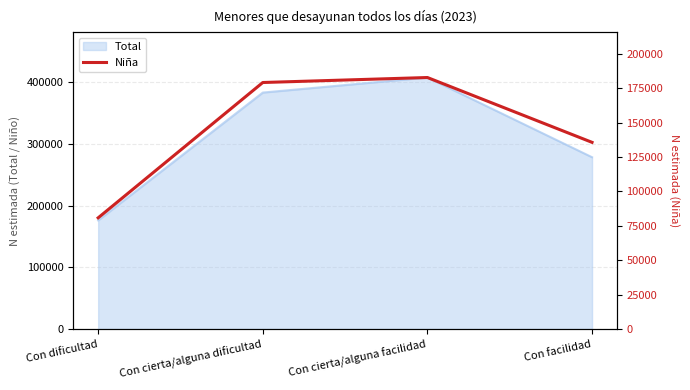

Is it true that the value at Con facilidad is 135651?

True